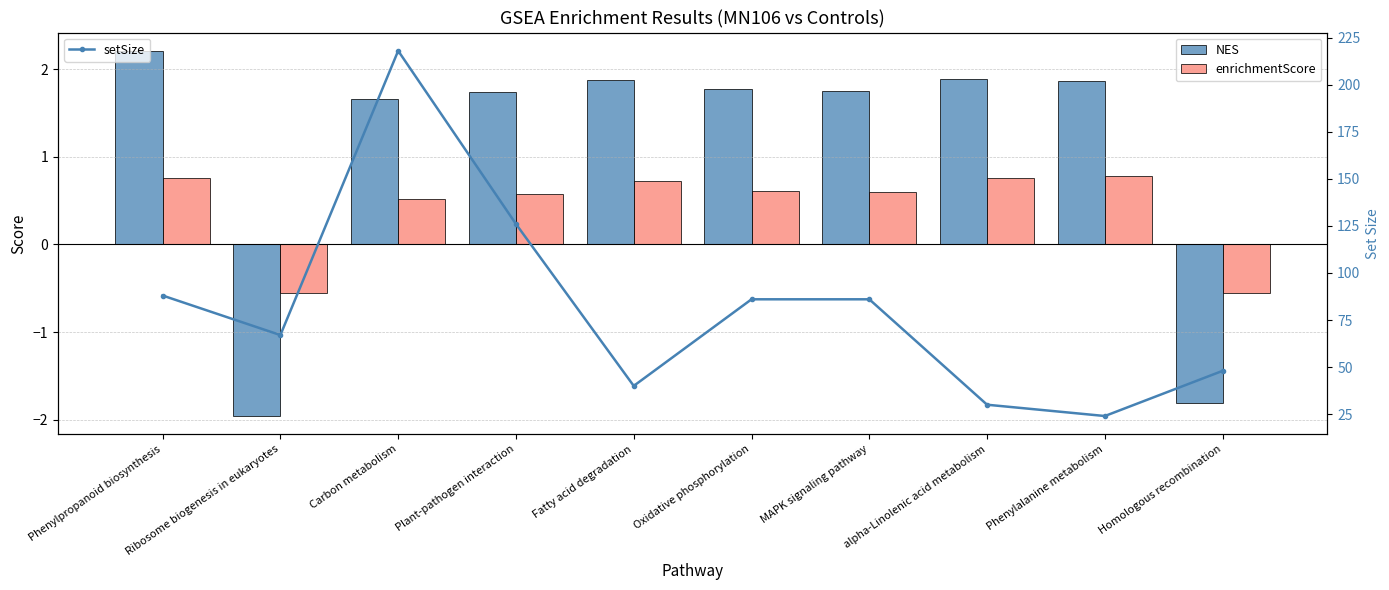

How many groups of bars are there?

10